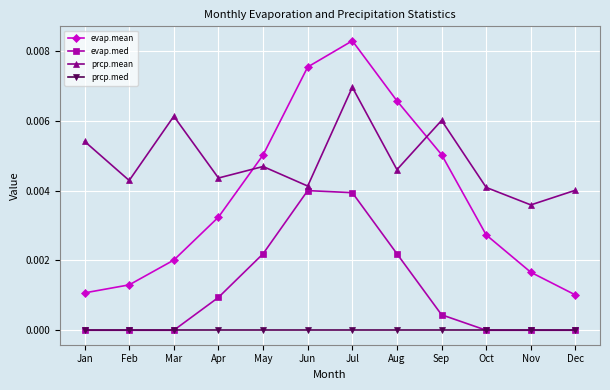

Which series has the largest total across all categories?

prcp.mean